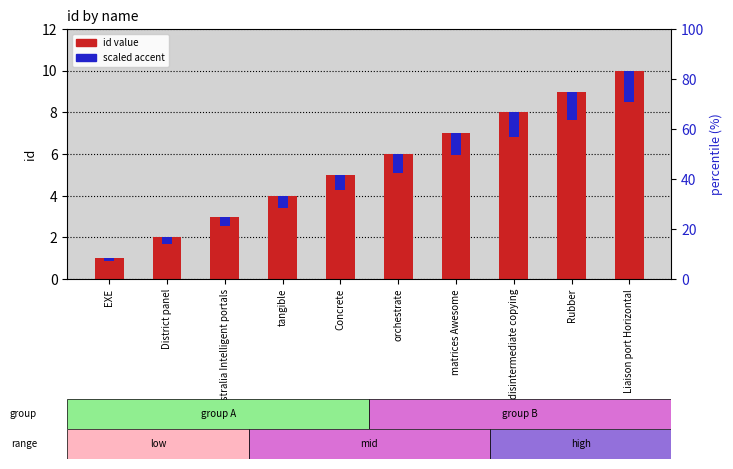

What is the label of the 6th bar from the left?

orchestrate